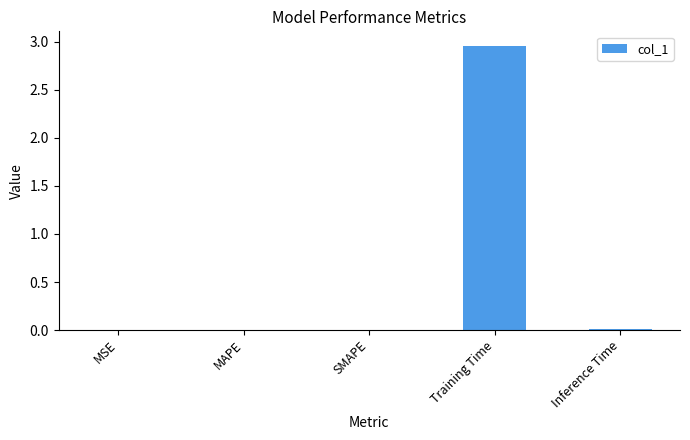

True or false: the data shows 0.0 at SMAPE.

True